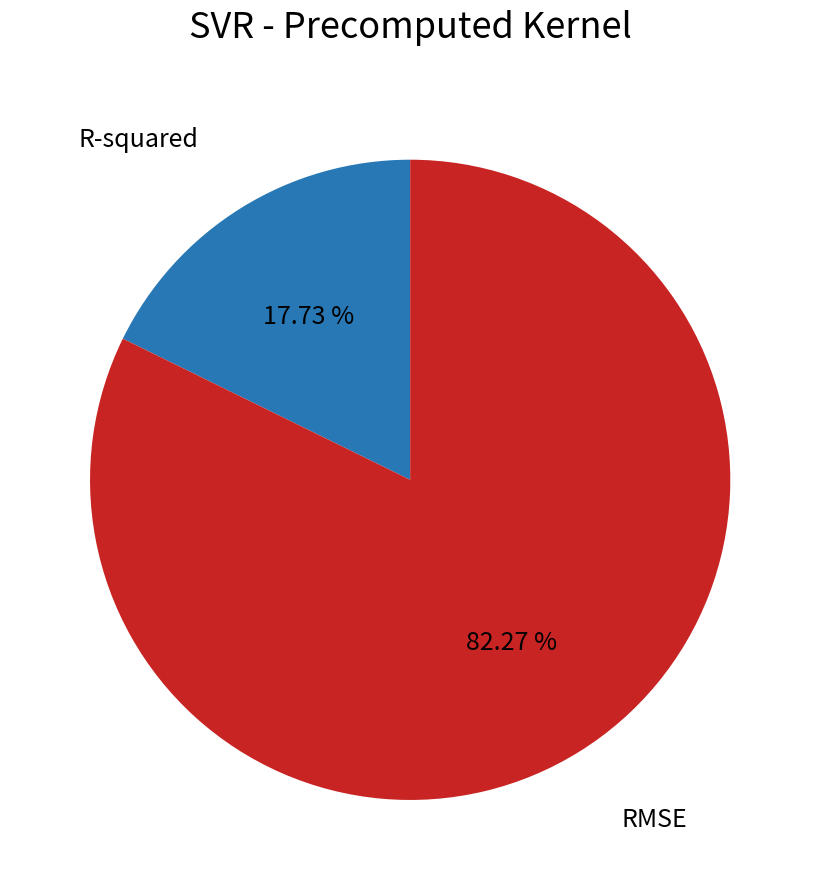

Count the number of slices in the pie.

2